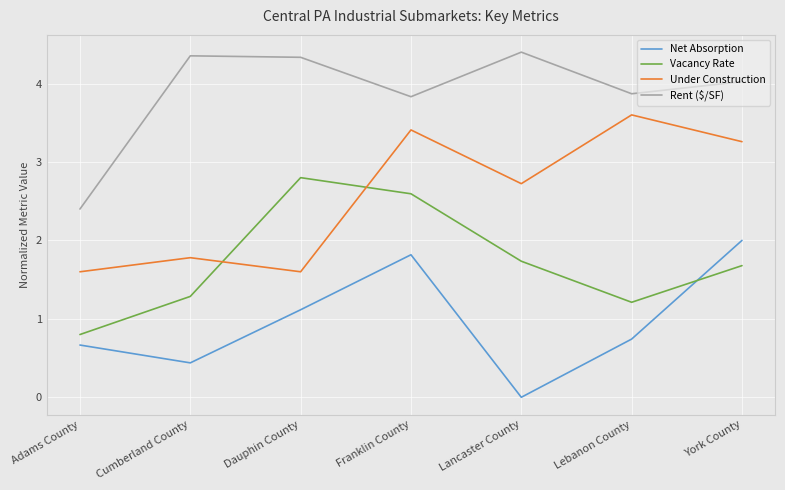

What is the difference between the maximum and minimum values in the Vacancy Rate series?

2.0